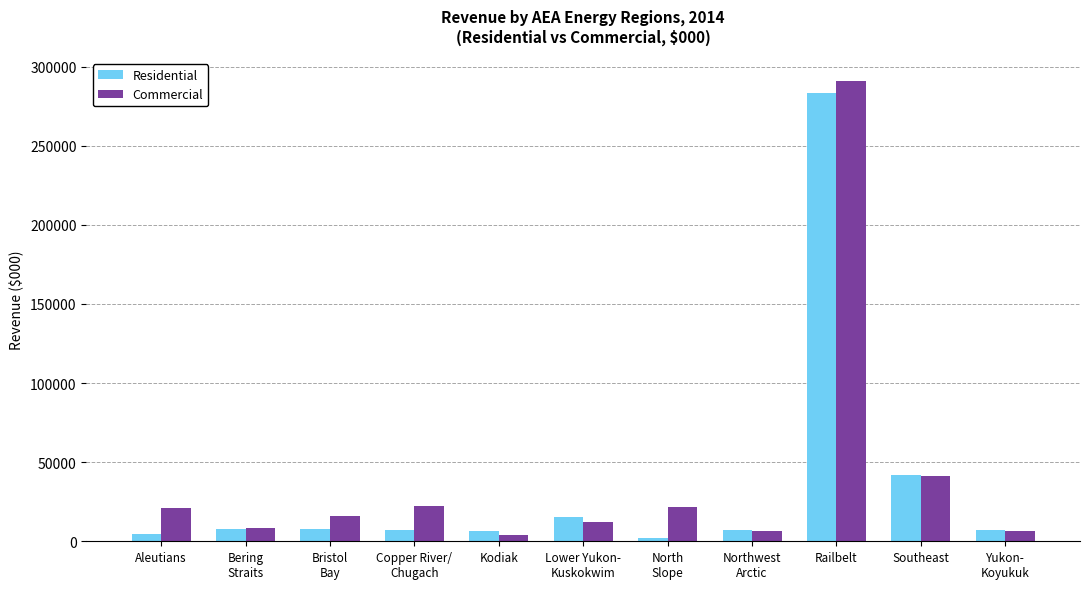

Which series has the widest spread of values?

Commercial